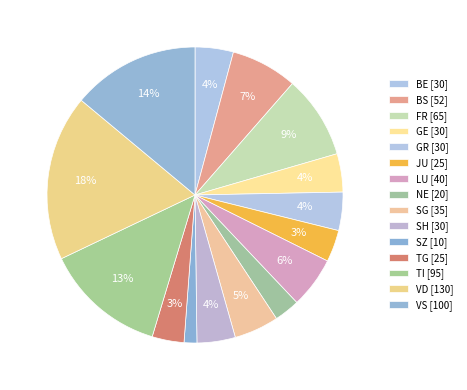

Count the number of slices in the pie.

15